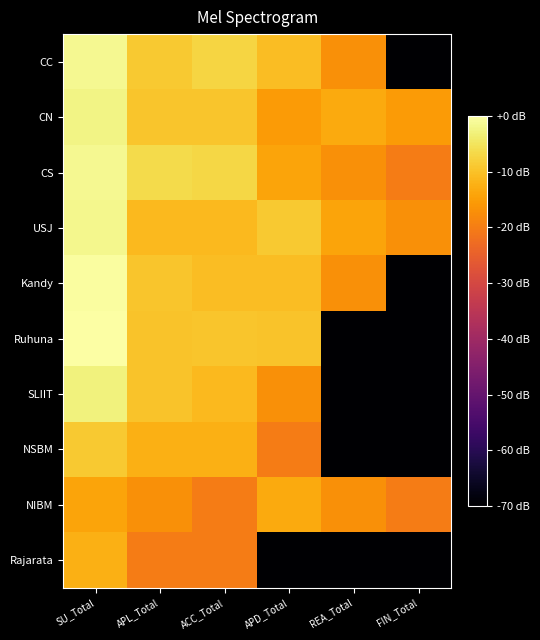

Reading left to right, what are all the values shown in this chart?

CC: SU_Total=-1.6	APL_Total=-9.0	ACC_Total=-7.3	APD_Total=-10.6	REA_Total=-17.1	FIN_Total=-70.0
CN: SU_Total=-2.2	APL_Total=-9.3	ACC_Total=-9.3	APD_Total=-15.4	REA_Total=-13.1	FIN_Total=-15.4
CS: SU_Total=-1.4	APL_Total=-6.5	ACC_Total=-6.9	APD_Total=-14.1	REA_Total=-17.1	FIN_Total=-20.1
USJ: SU_Total=-1.7	APL_Total=-11.1	ACC_Total=-11.1	APD_Total=-9.0	REA_Total=-14.1	FIN_Total=-17.1
Kandy: SU_Total=-0.4	APL_Total=-9.3	ACC_Total=-10.6	APD_Total=-10.6	REA_Total=-17.1	FIN_Total=-70.0
Ruhuna: SU_Total=0.0	APL_Total=-9.7	ACC_Total=-9.3	APD_Total=-9.7	REA_Total=-70.0	FIN_Total=-70.0
SLIIT: SU_Total=-2.9	APL_Total=-9.7	ACC_Total=-11.1	APD_Total=-17.1	REA_Total=-70.0	FIN_Total=-70.0
NSBM: SU_Total=-9.0	APL_Total=-12.3	ACC_Total=-12.3	APD_Total=-20.1	REA_Total=-70.0	FIN_Total=-70.0
NIBM: SU_Total=-14.1	APL_Total=-17.1	ACC_Total=-20.1	APD_Total=-13.1	REA_Total=-17.1	FIN_Total=-20.1
Rajarata: SU_Total=-12.3	APL_Total=-20.1	ACC_Total=-20.1	APD_Total=-70.0	REA_Total=-70.0	FIN_Total=-70.0